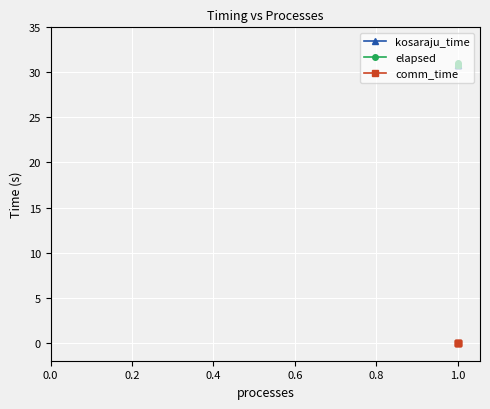

What is the approximate value of elapsed at 0.6?

30.8